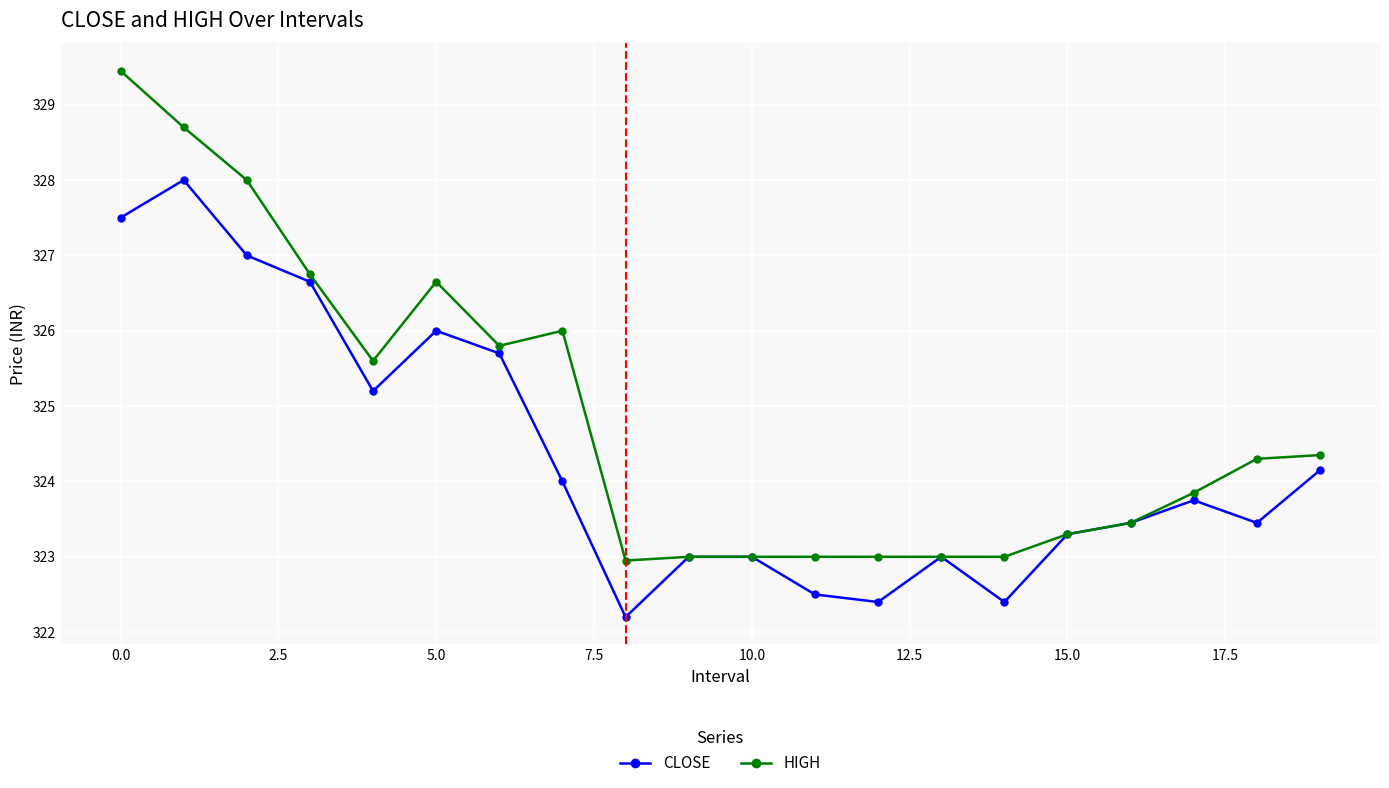

How many values in the HIGH series exceed 324?

10